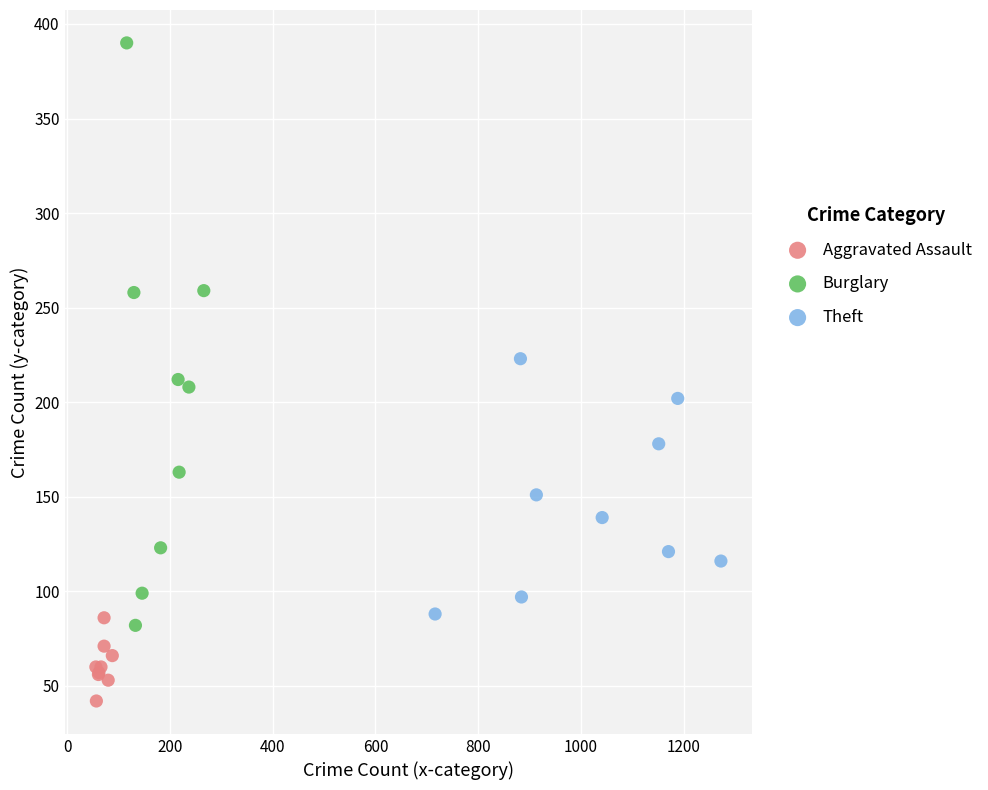

Which series has the largest Y range (max minus min)?

Burglary